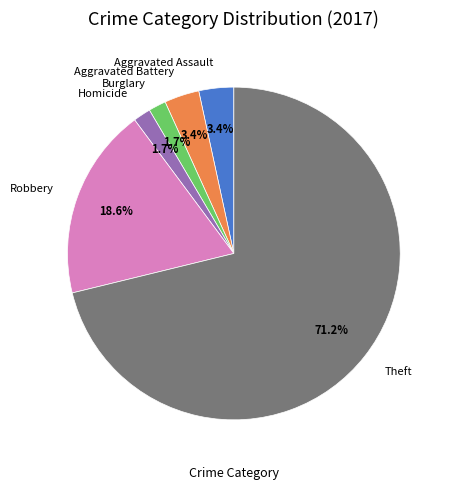

How much of the chart is everything except Aggravated Assault?

96.6%